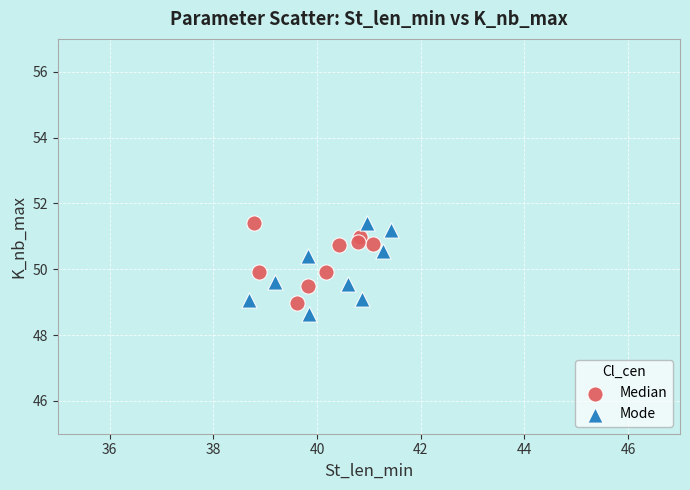

What are all the series names shown in the legend?

Median, Mode